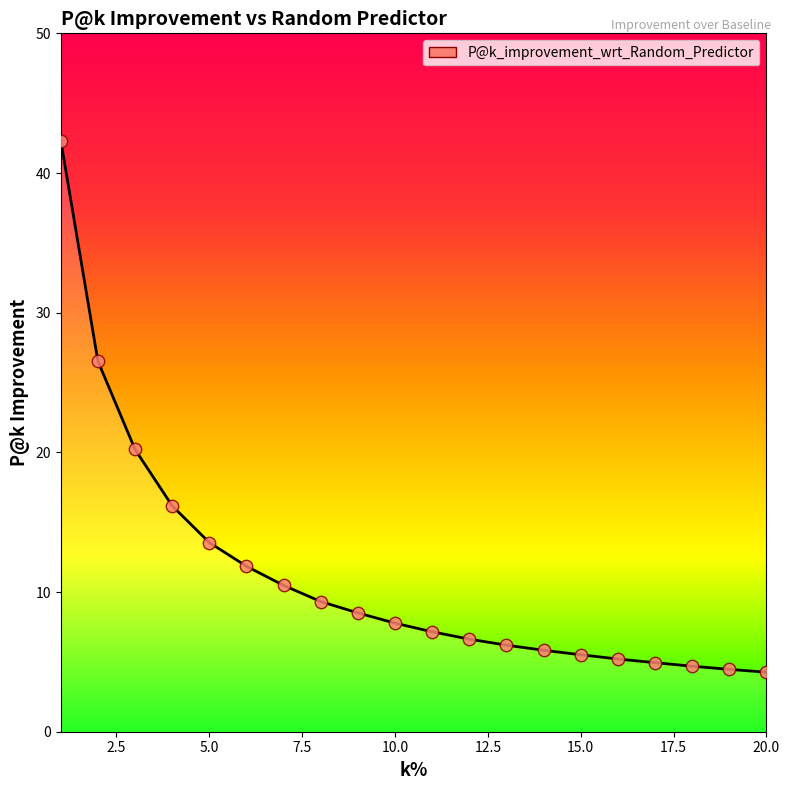

What is the difference between the maximum and minimum values?

38.1